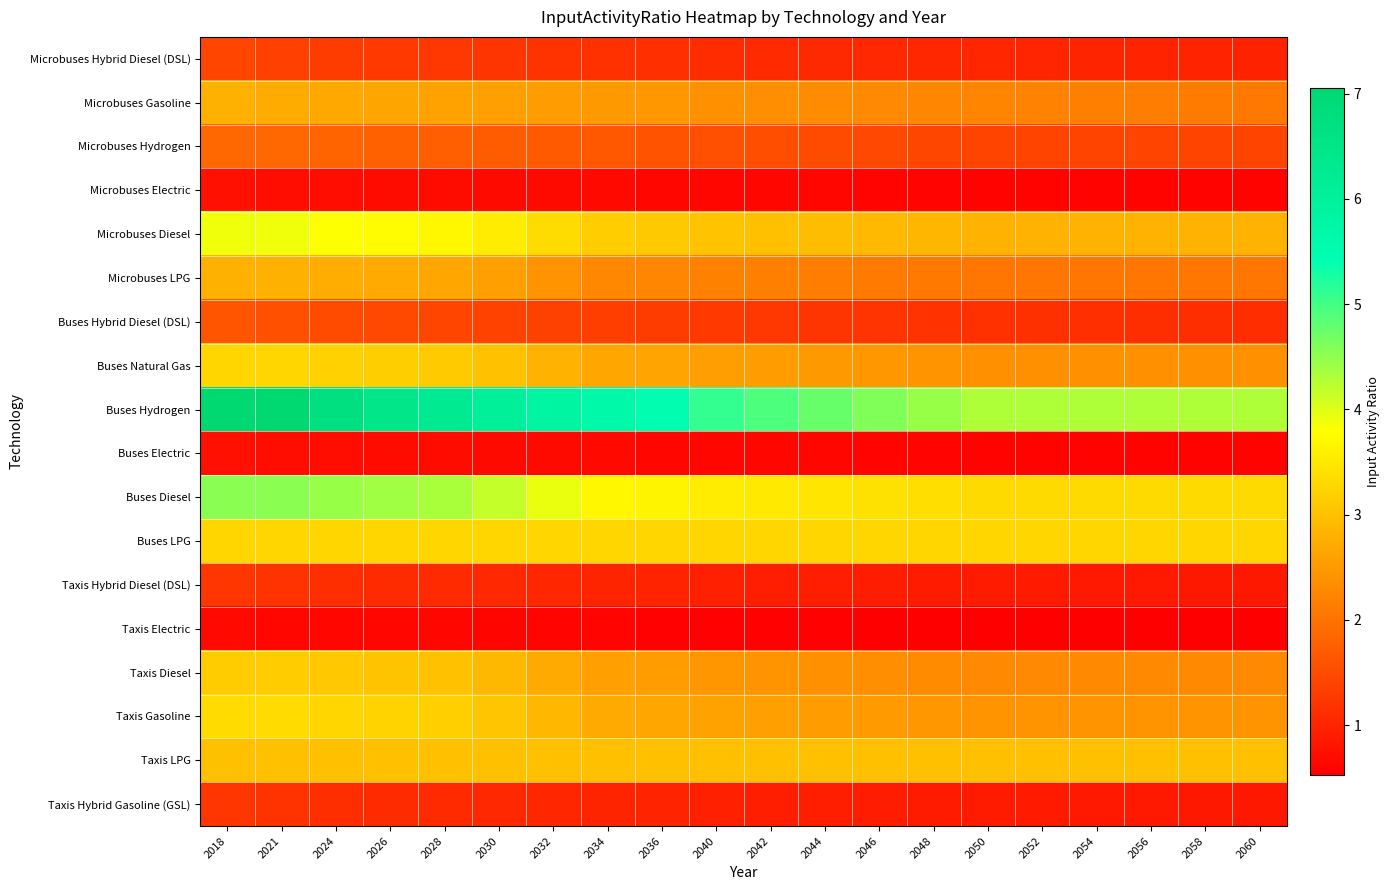

Reading left to right, list all the values displayed in this chart.

Microbuses Hybrid Diesel (DSL): 2018=1.4	2021=1.4	2024=1.3	2026=1.3	2028=1.2	2030=1.2	2032=1.2	2034=1.2	2036=1.2	2040=1.1	2042=1.1	2044=1.1	2046=1.1	2048=1.0	2050=1.0	2052=1.0	2054=1.0	2056=1.0	2058=1.0	2060=1.0
Microbuses Gasoline: 2018=2.8	2021=2.7	2024=2.7	2026=2.6	2028=2.6	2030=2.6	2032=2.5	2034=2.5	2036=2.5	2040=2.4	2042=2.4	2044=2.3	2046=2.3	2048=2.3	2050=2.2	2052=2.2	2054=2.2	2056=2.1	2058=2.1	2060=2.1
Microbuses Hydrogen: 2018=1.9	2021=1.9	2024=1.8	2026=1.8	2028=1.8	2030=1.7	2032=1.7	2034=1.7	2036=1.6	2040=1.6	2042=1.5	2044=1.5	2046=1.5	2048=1.4	2050=1.4	2052=1.4	2054=1.4	2056=1.4	2058=1.4	2060=1.4
Microbuses Electric: 2018=0.8	2021=0.7	2024=0.7	2026=0.7	2028=0.7	2030=0.7	2032=0.7	2034=0.7	2036=0.6	2040=0.6	2042=0.6	2044=0.6	2046=0.6	2048=0.6	2050=0.6	2052=0.6	2054=0.6	2056=0.6	2058=0.6	2060=0.6
Microbuses Diesel: 2018=3.9	2021=3.9	2024=3.8	2026=3.8	2028=3.7	2030=3.6	2032=3.4	2034=3.2	2036=3.1	2040=3.0	2042=3.0	2044=3.0	2046=2.9	2048=2.9	2050=2.8	2052=2.8	2054=2.8	2056=2.8	2058=2.8	2060=2.8
Microbuses LPG: 2018=2.8	2021=2.8	2024=2.8	2026=2.7	2028=2.7	2030=2.6	2032=2.4	2034=2.3	2036=2.3	2040=2.2	2042=2.2	2044=2.1	2046=2.1	2048=2.1	2050=2.0	2052=2.0	2054=2.0	2056=2.0	2058=2.0	2060=2.0
Buses Hybrid Diesel (DSL): 2018=1.6	2021=1.6	2024=1.5	2026=1.5	2028=1.4	2030=1.4	2032=1.4	2034=1.3	2036=1.3	2040=1.3	2042=1.2	2044=1.2	2046=1.2	2048=1.2	2050=1.2	2052=1.2	2054=1.1	2056=1.1	2058=1.1	2060=1.1
Buses Natural Gas: 2018=3.3	2021=3.3	2024=3.2	2026=3.2	2028=3.1	2030=3.0	2032=2.8	2034=2.7	2036=2.6	2040=2.6	2042=2.5	2044=2.5	2046=2.5	2048=2.4	2050=2.4	2052=2.4	2054=2.4	2056=2.4	2058=2.4	2060=2.4
Buses Hydrogen: 2018=7.0	2021=7.0	2024=6.7	2026=6.5	2028=6.3	2030=6.0	2032=5.8	2034=5.7	2036=5.5	2040=5.1	2042=4.9	2044=4.8	2046=4.6	2048=4.5	2050=4.3	2052=4.3	2054=4.3	2056=4.3	2058=4.3	2060=4.3
Buses Electric: 2018=0.8	2021=0.7	2024=0.7	2026=0.7	2028=0.7	2030=0.7	2032=0.7	2034=0.7	2036=0.6	2040=0.6	2042=0.6	2044=0.6	2046=0.6	2048=0.6	2050=0.6	2052=0.6	2054=0.6	2056=0.6	2058=0.6	2060=0.6
Buses Diesel: 2018=4.5	2021=4.5	2024=4.5	2026=4.4	2028=4.3	2030=4.2	2032=3.9	2034=3.7	2036=3.6	2040=3.5	2042=3.5	2044=3.5	2046=3.4	2048=3.4	2050=3.3	2052=3.3	2054=3.3	2056=3.3	2058=3.3	2060=3.3
Buses LPG: 2018=3.3	2021=3.3	2024=3.3	2026=3.3	2028=3.3	2030=3.3	2032=3.3	2034=3.3	2036=3.3	2040=3.3	2042=3.3	2044=3.3	2046=3.3	2048=3.3	2050=3.3	2052=3.3	2054=3.3	2056=3.3	2058=3.3	2060=3.3
Taxis Hybrid Diesel (DSL): 2018=1.2	2021=1.2	2024=1.1	2026=1.1	2028=1.1	2030=1.1	2032=1.0	2034=1.0	2036=1.0	2040=1.0	2042=0.9	2044=0.9	2046=0.9	2048=0.9	2050=0.9	2052=0.9	2054=0.9	2056=0.9	2058=0.9	2060=0.9
Taxis Electric: 2018=0.7	2021=0.6	2024=0.6	2026=0.6	2028=0.6	2030=0.6	2032=0.6	2034=0.6	2036=0.6	2040=0.6	2042=0.6	2044=0.6	2046=0.5	2048=0.5	2050=0.5	2052=0.5	2054=0.5	2056=0.5	2058=0.5	2060=0.5
Taxis Diesel: 2018=3.1	2021=3.1	2024=3.1	2026=3.0	2028=3.0	2030=2.9	2032=2.7	2034=2.6	2036=2.5	2040=2.5	2042=2.4	2044=2.4	2046=2.4	2048=2.3	2050=2.3	2052=2.3	2054=2.3	2056=2.3	2058=2.3	2060=2.3
Taxis Gasoline: 2018=3.3	2021=3.3	2024=3.3	2026=3.2	2028=3.2	2030=3.1	2032=2.9	2034=2.7	2036=2.7	2040=2.6	2042=2.6	2044=2.5	2046=2.5	2048=2.5	2050=2.4	2052=2.4	2054=2.4	2056=2.4	2058=2.4	2060=2.4
Taxis LPG: 2018=3.0	2021=3.0	2024=3.0	2026=3.0	2028=3.0	2030=3.0	2032=3.0	2034=3.0	2036=3.0	2040=3.0	2042=3.0	2044=3.0	2046=3.0	2048=3.0	2050=3.0	2052=3.0	2054=3.0	2056=3.0	2058=3.0	2060=3.0
Taxis Hybrid Gasoline (GSL): 2018=1.2	2021=1.2	2024=1.1	2026=1.1	2028=1.1	2030=1.1	2032=1.0	2034=1.0	2036=1.0	2040=1.0	2042=0.9	2044=0.9	2046=0.9	2048=0.9	2050=0.9	2052=0.9	2054=0.9	2056=0.9	2058=0.9	2060=0.9